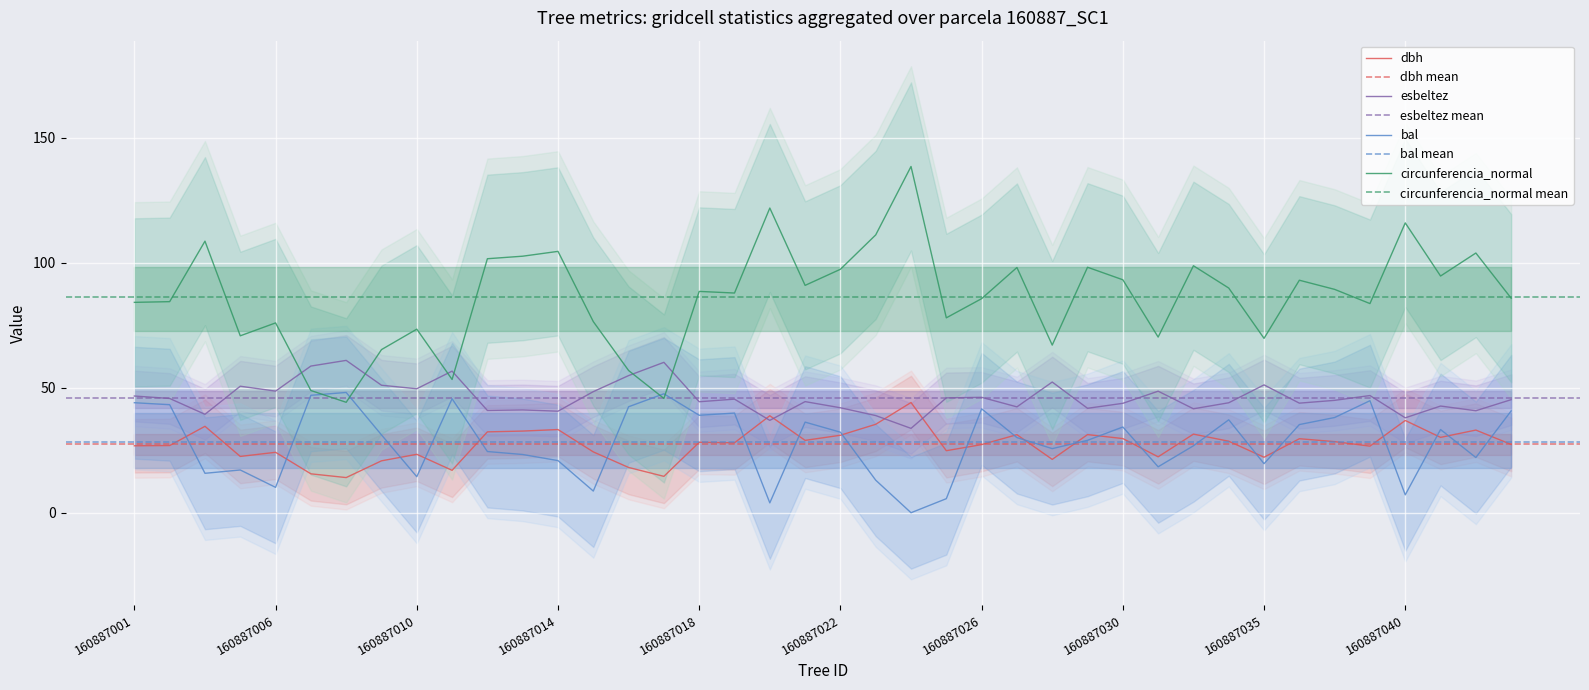

Which series has the largest total across all categories?

circunferencia_normal